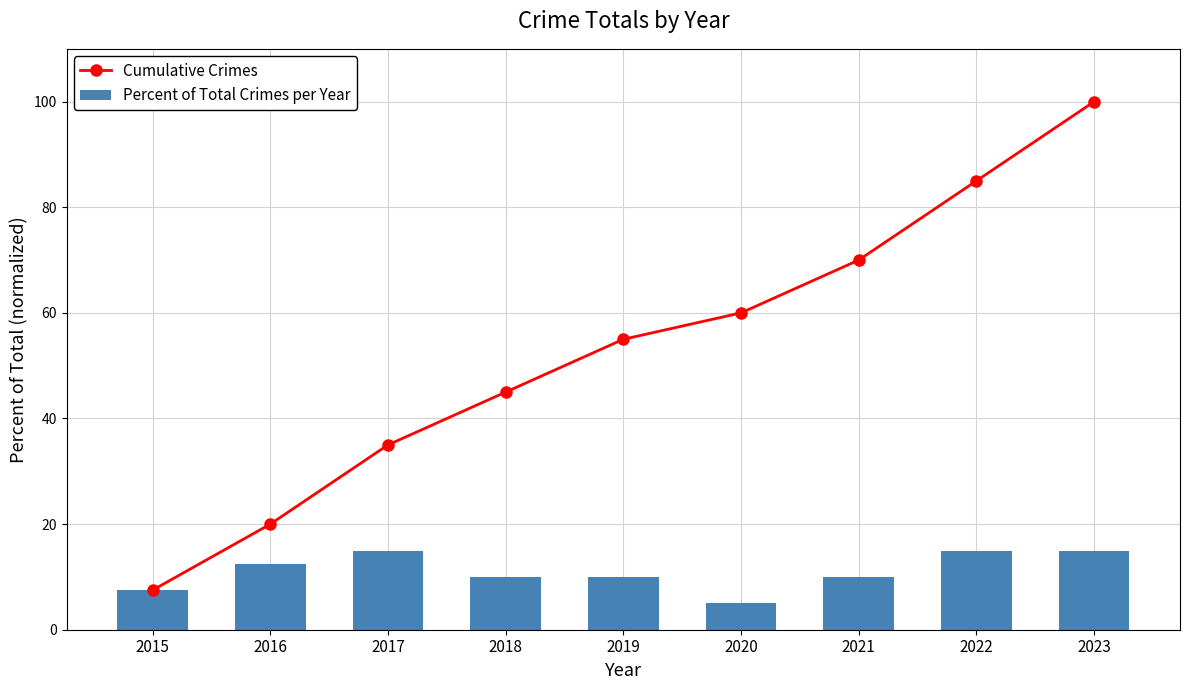

Which label corresponds to the largest value in the chart?

2023